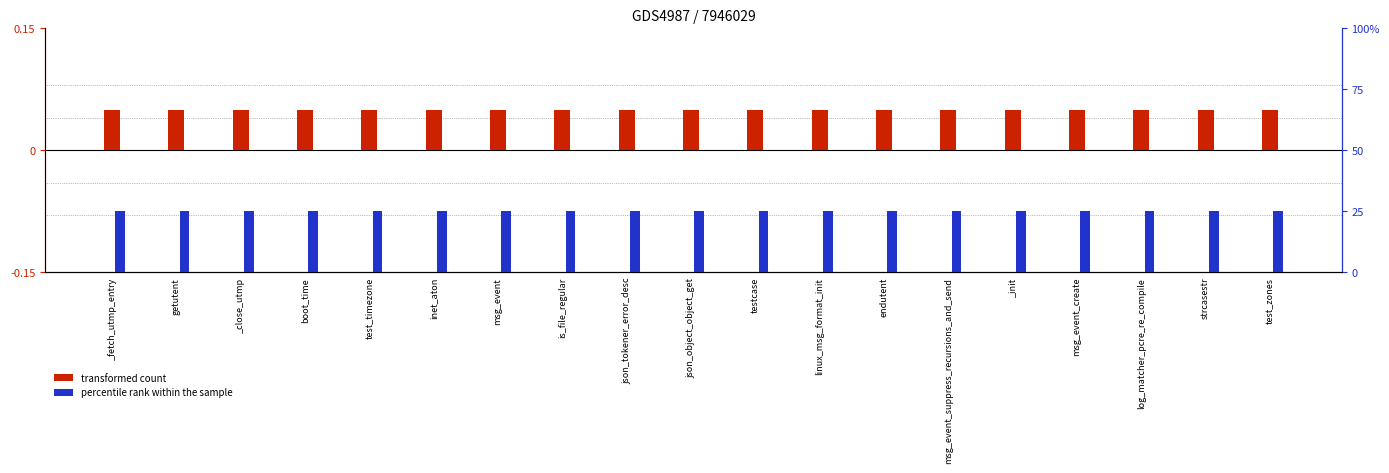

What is the total value across all series at linux_msg_format_init?

0.1